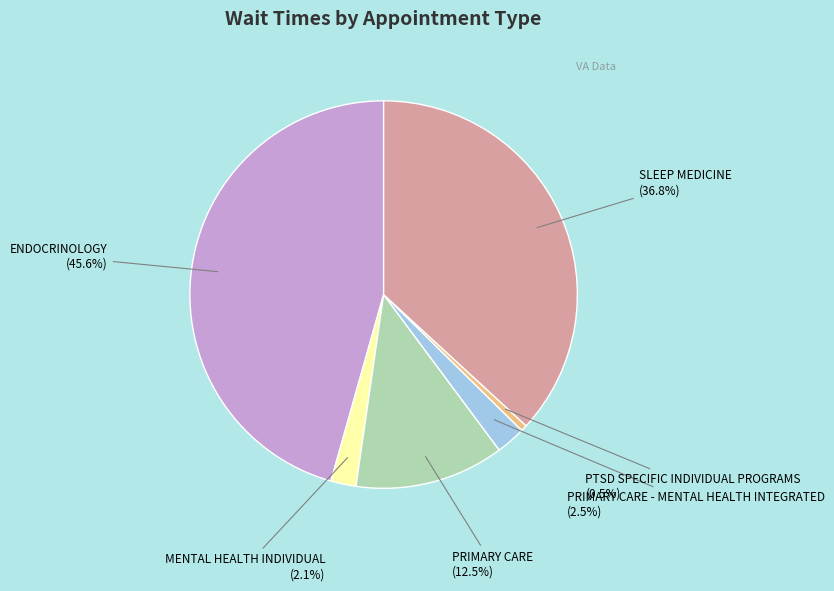

Is there a majority slice in this chart?

No